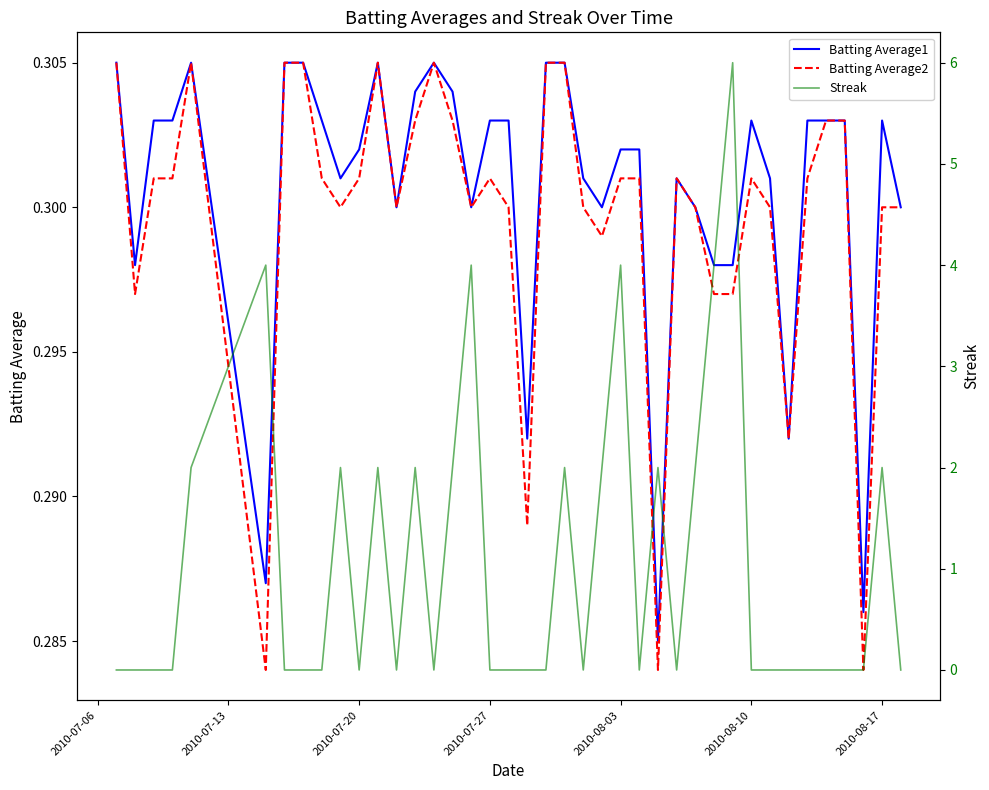

True or false: Streak has a value of 4.2 at 2010-07-27.

False